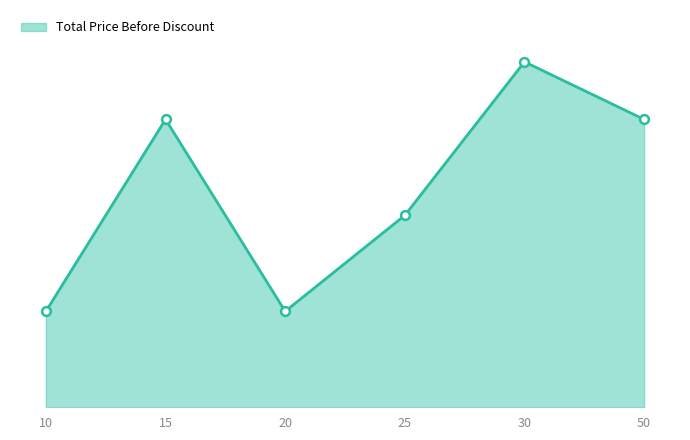

What is the ratio of the value at 30 to the value at 15?

1.2